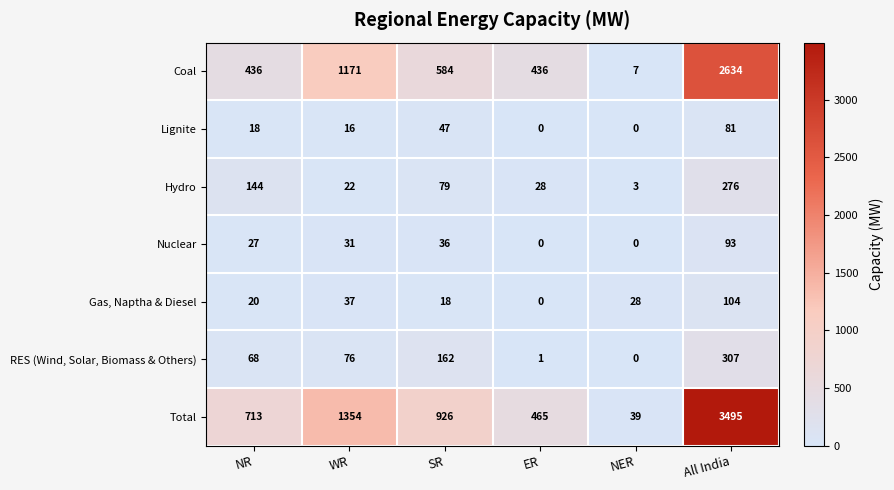

What value does the Coal series have at ER, to the nearest 10?

440